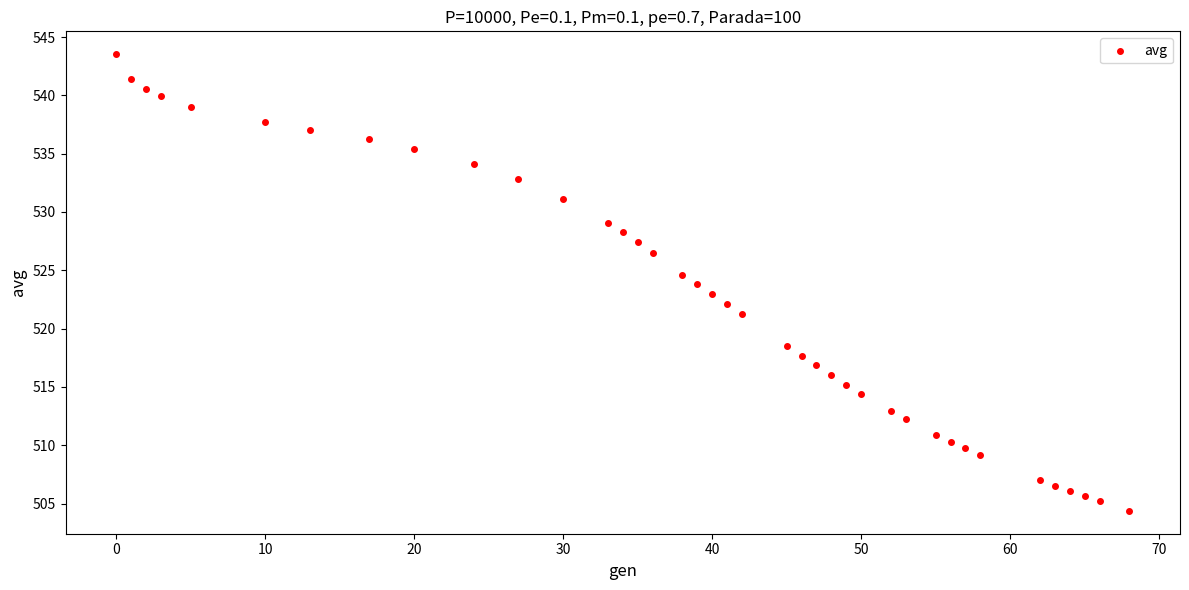

What is the range of X values (max minus min)?

68.0